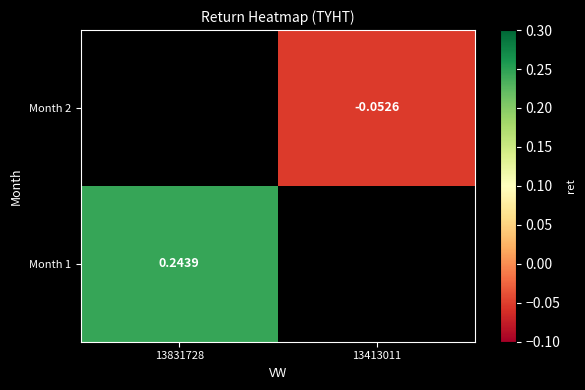

Is the value of Month 2 at 13413011 greater than the value of Month 1 at 13831728?

No